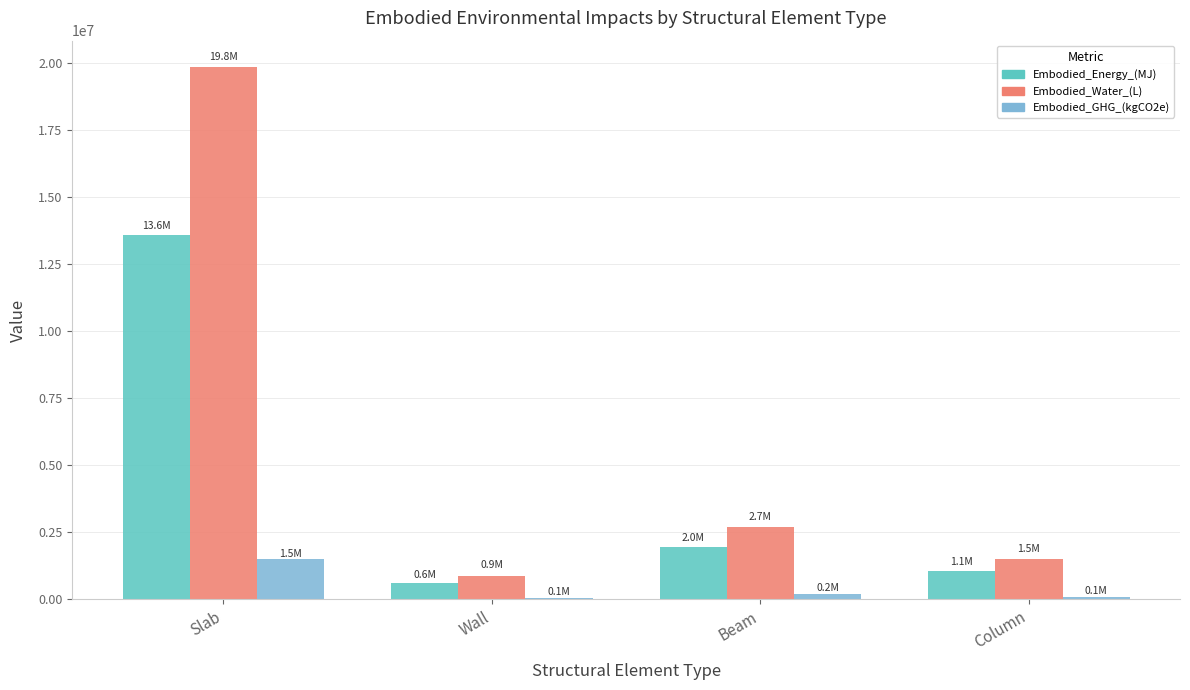

How many categories are shown in the chart?

4